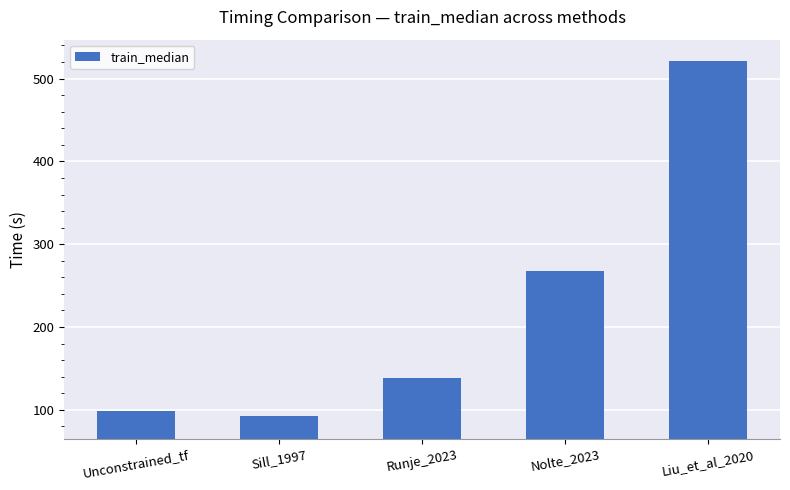

How many bars are there in total?

5